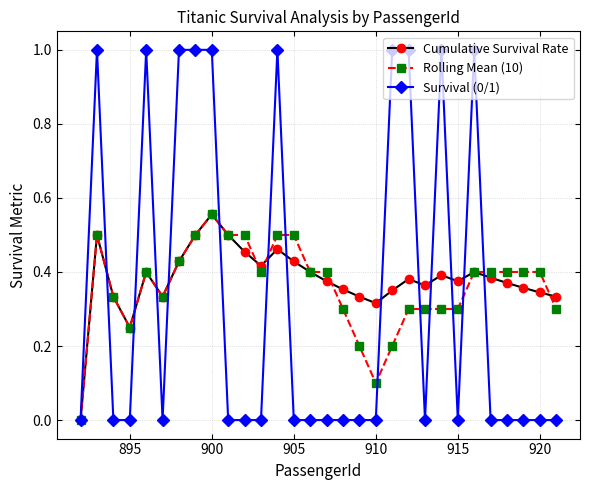

True or false: Cumulative Survival Rate has more than 0 interior local peaks.

True